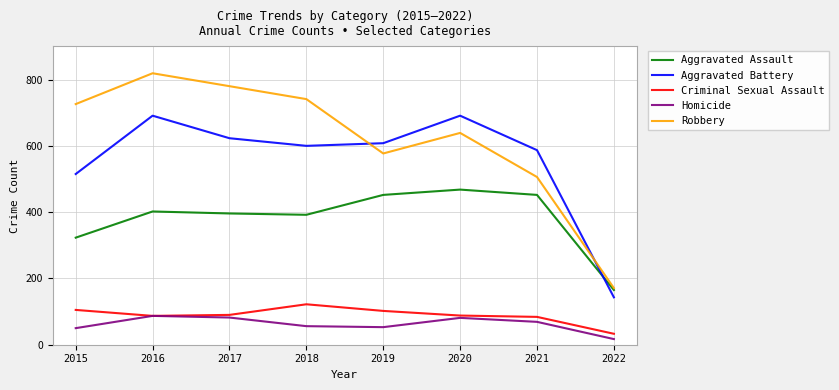

Which series changed the most between 2019 and 2020?

Aggravated Battery